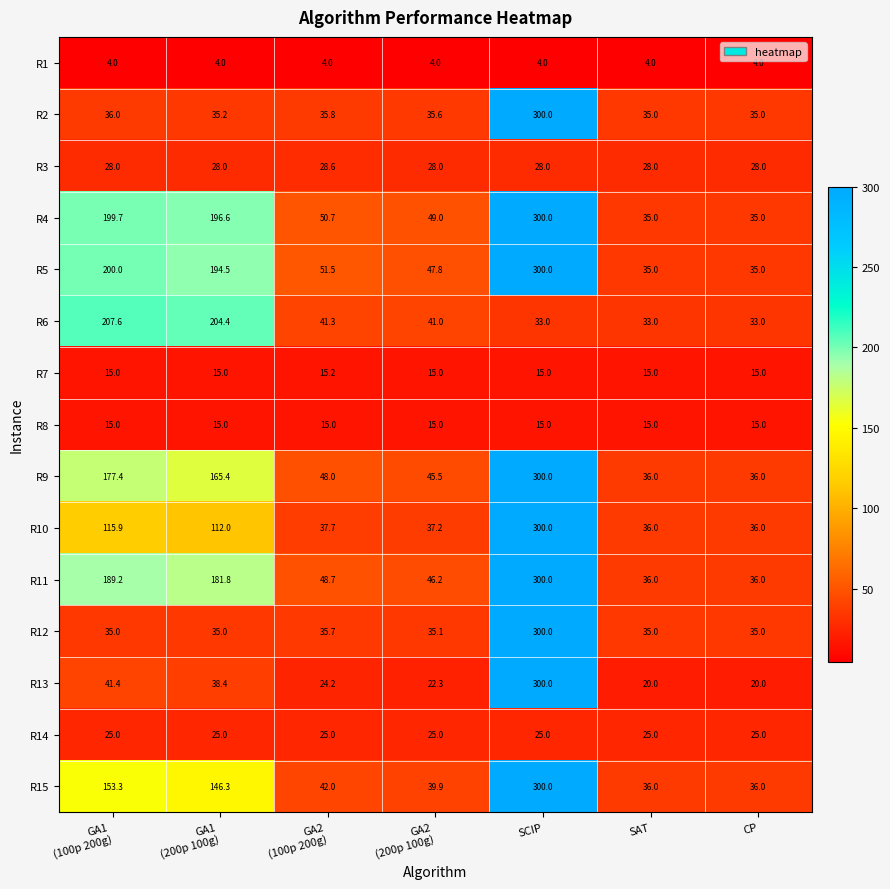

True or false: R5 has a value of 13.8 at SAT.

False